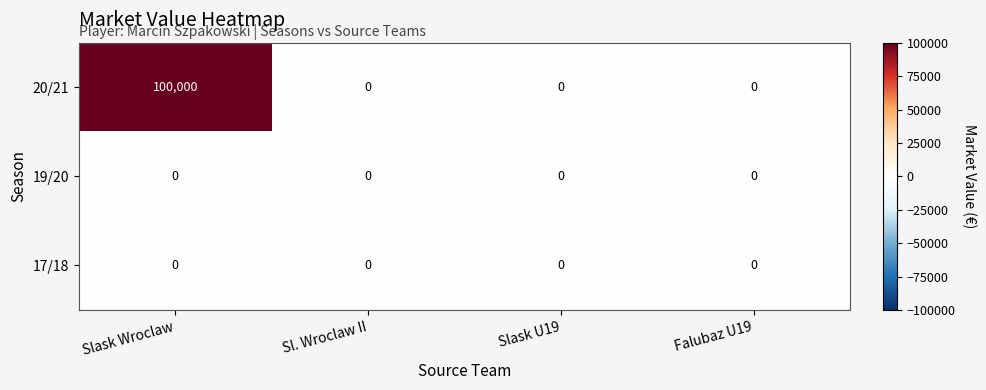

At which label does 20/21 reach its peak?

Slask Wroclaw